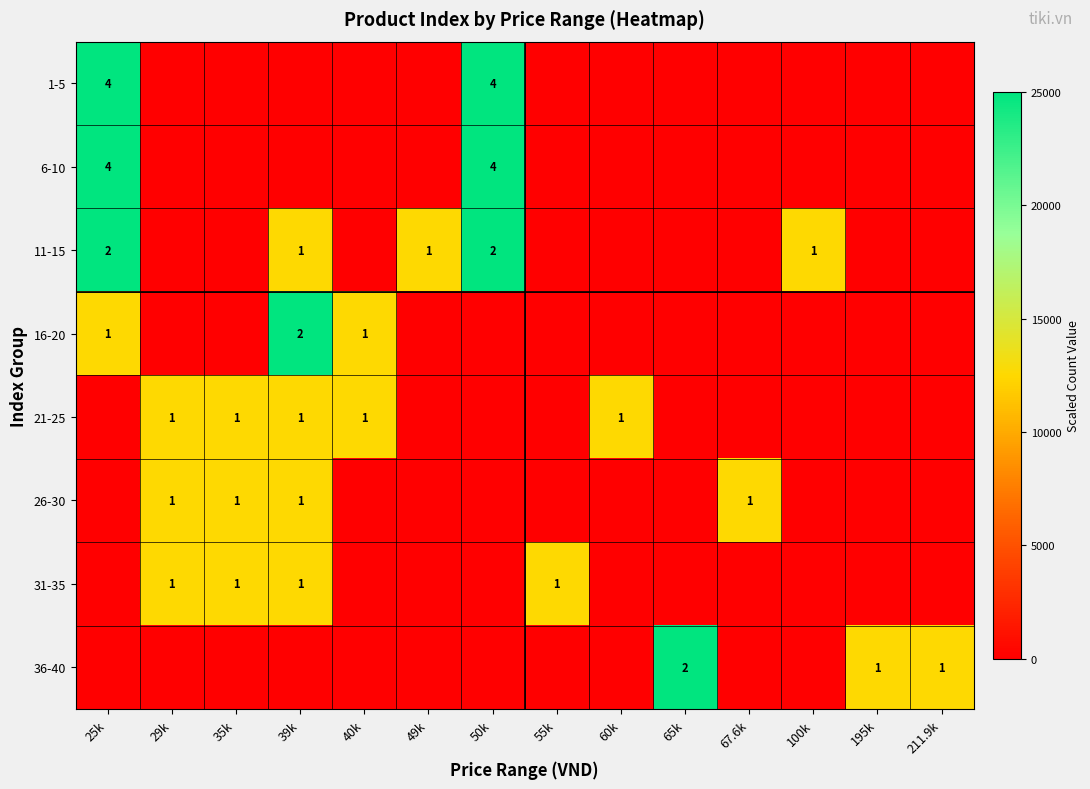

What is the spread (max minus min) of values at 195k?

12500